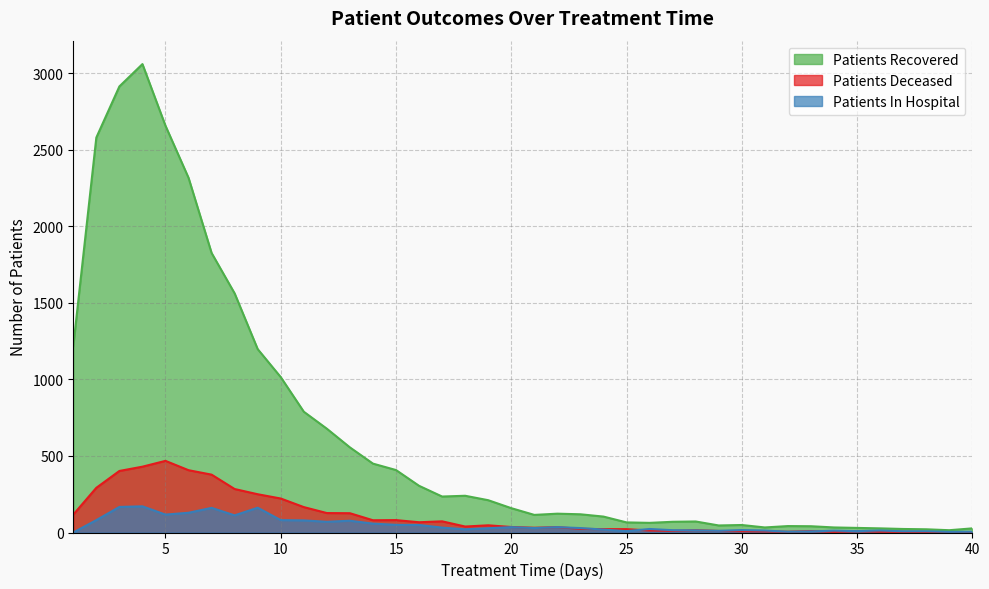

How many lines are shown in the chart?

3